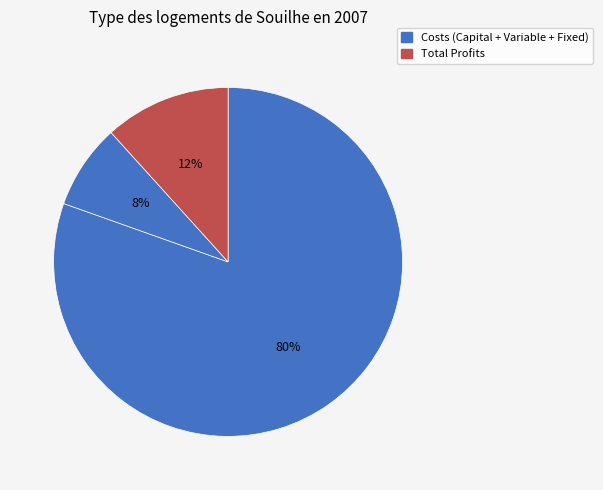

How many segments does this pie chart have?

3